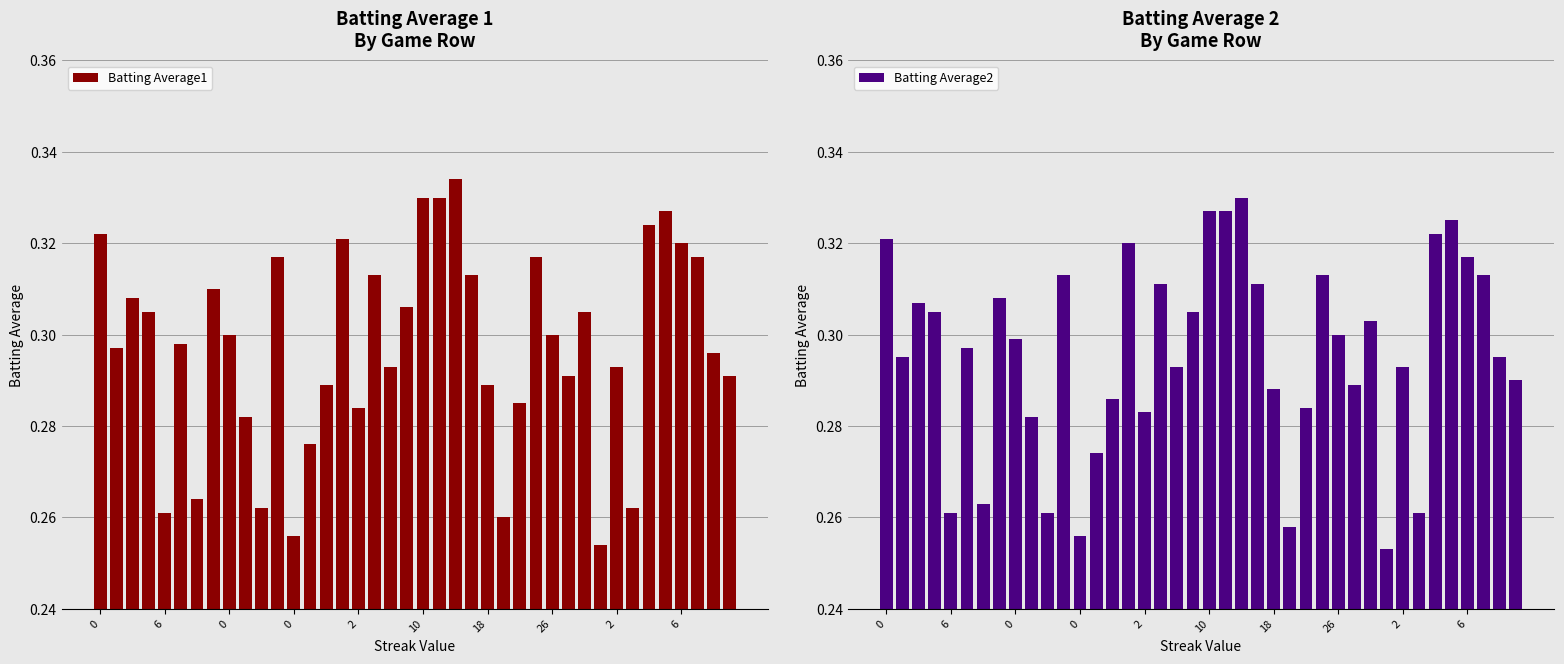

The value of Batting Average2 at 27 is 0.3. True or false?

True